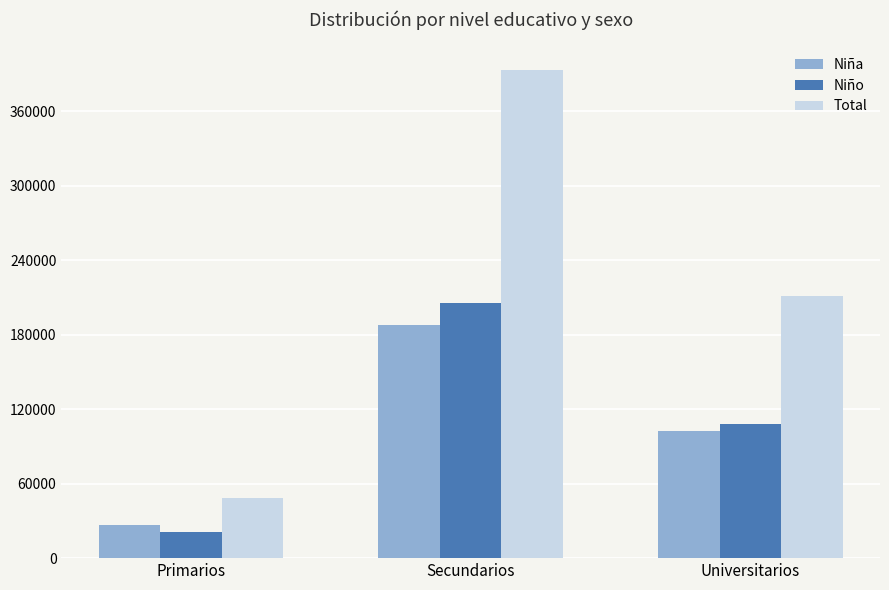

The Total series shows 699629 at Secundarios. True or false?

False